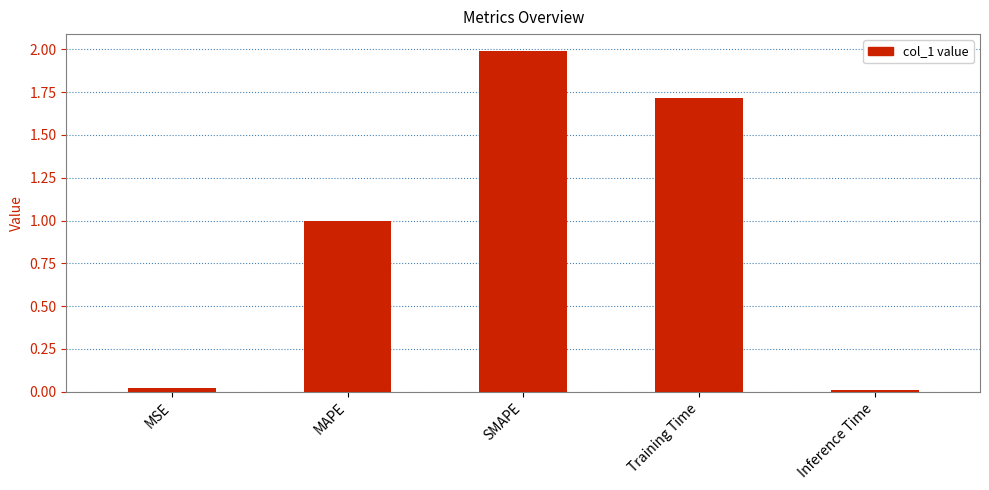

How many bars are there in total?

5